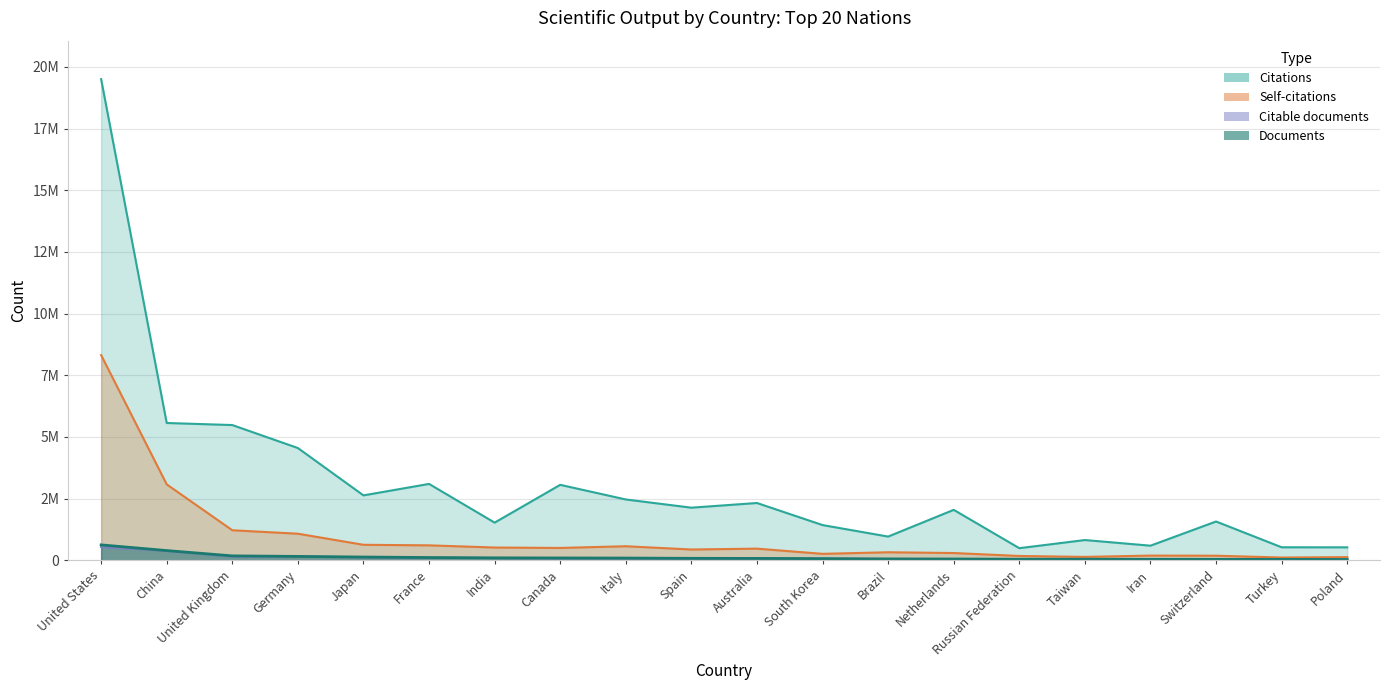

Which series has the largest total across all categories?

Citations